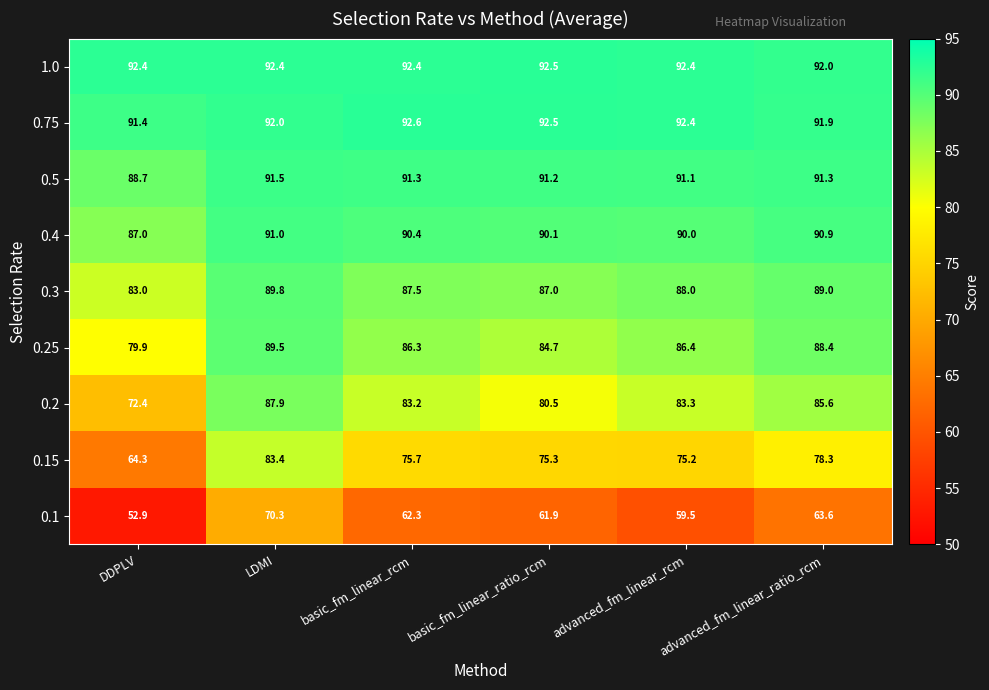

What is the difference between the maximum and second lowest values in the 0.25 series?

4.8